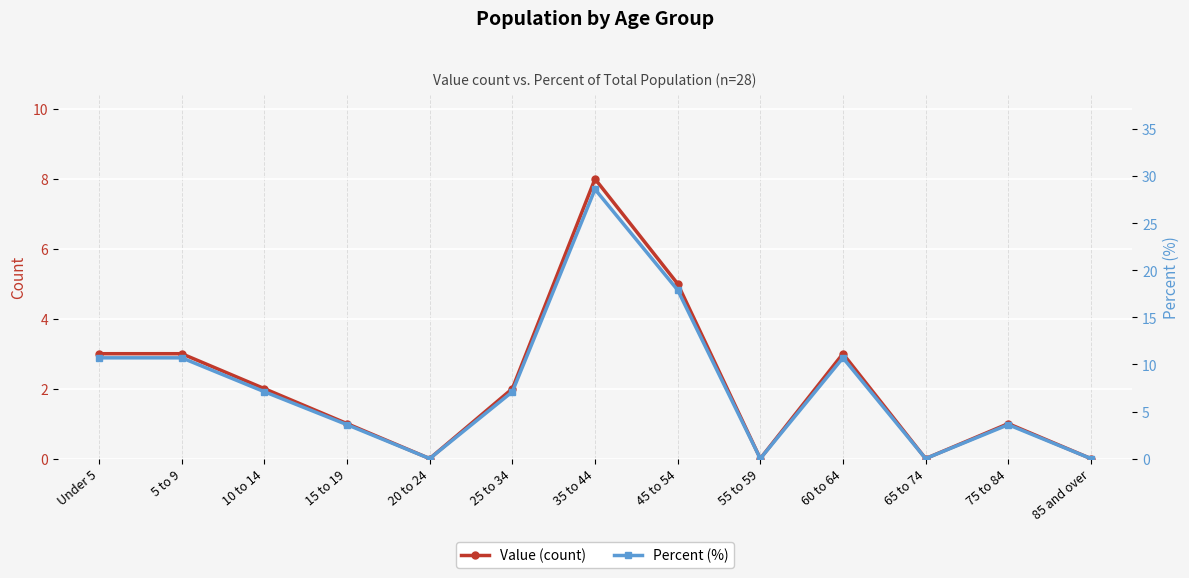

Where is Percent (%) nearest to the value 14?

Under 5